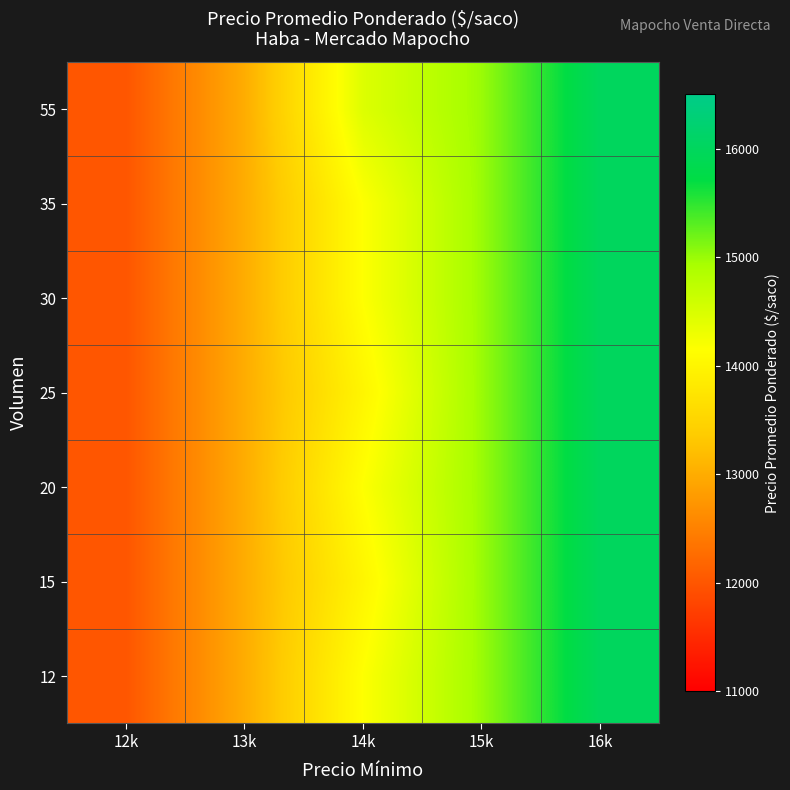

How many series are shown in this chart?

7